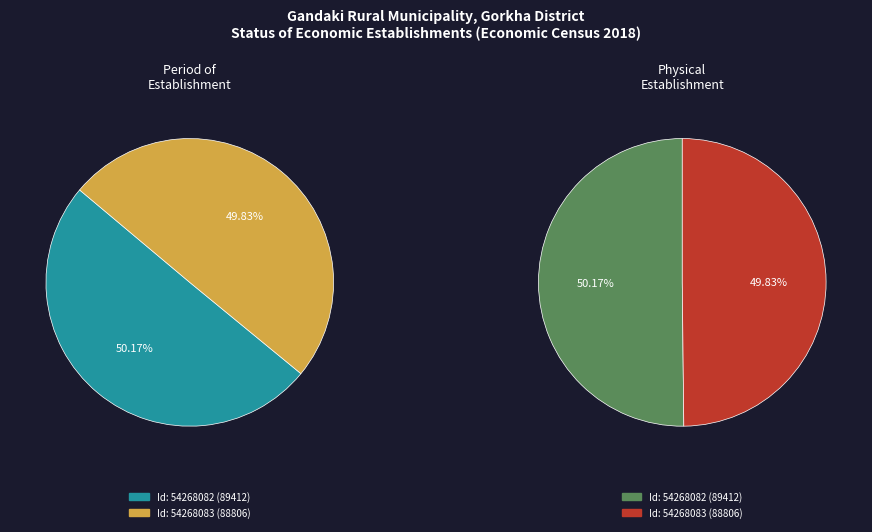

True or false: 54268083 accounts for 50% of the total.

True